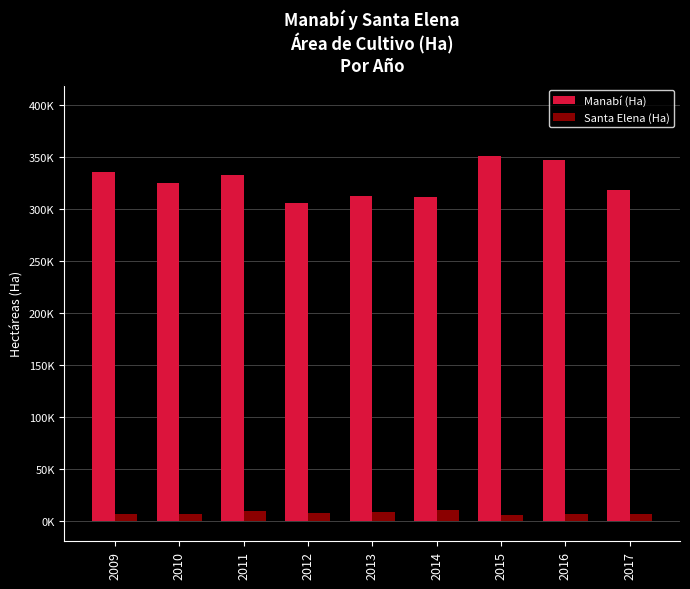

What are all the series names shown in the legend?

Manabí (Ha), Santa Elena (Ha)